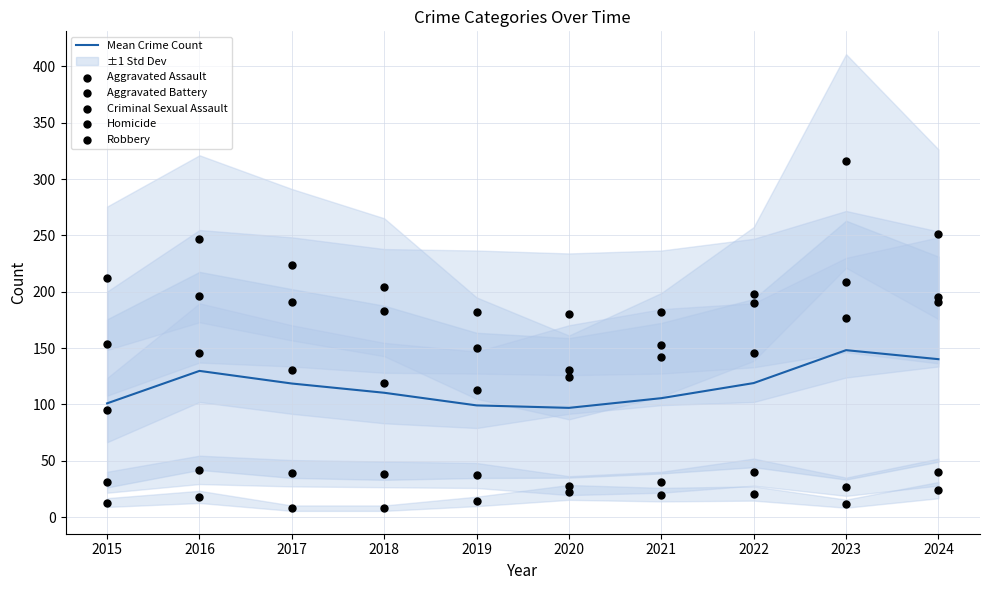

What are all the series names shown in the legend?

Mean Crime Count, Aggravated Assault, Aggravated Battery, Criminal Sexual Assault, Homicide, Robbery